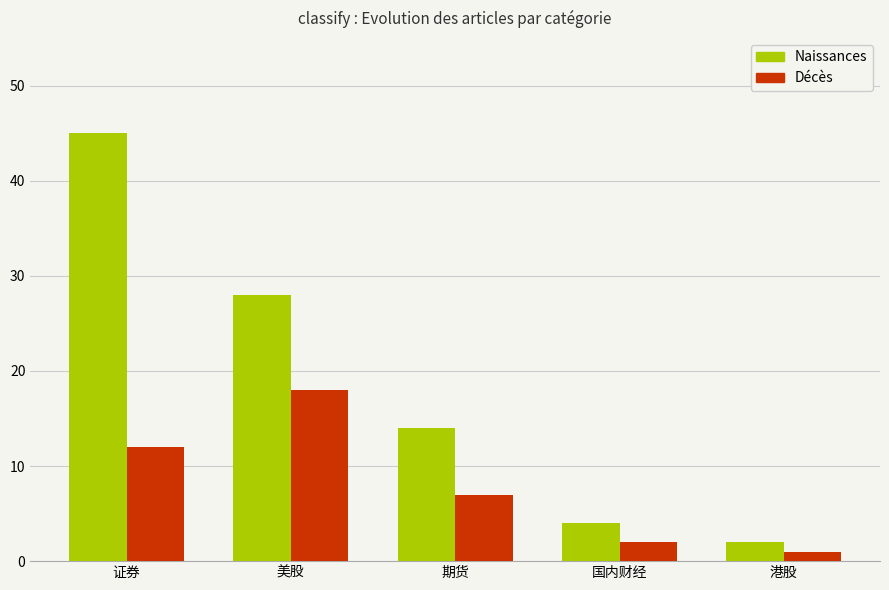

Rank the series at 期货 from lowest to highest value.

Décès, Naissances